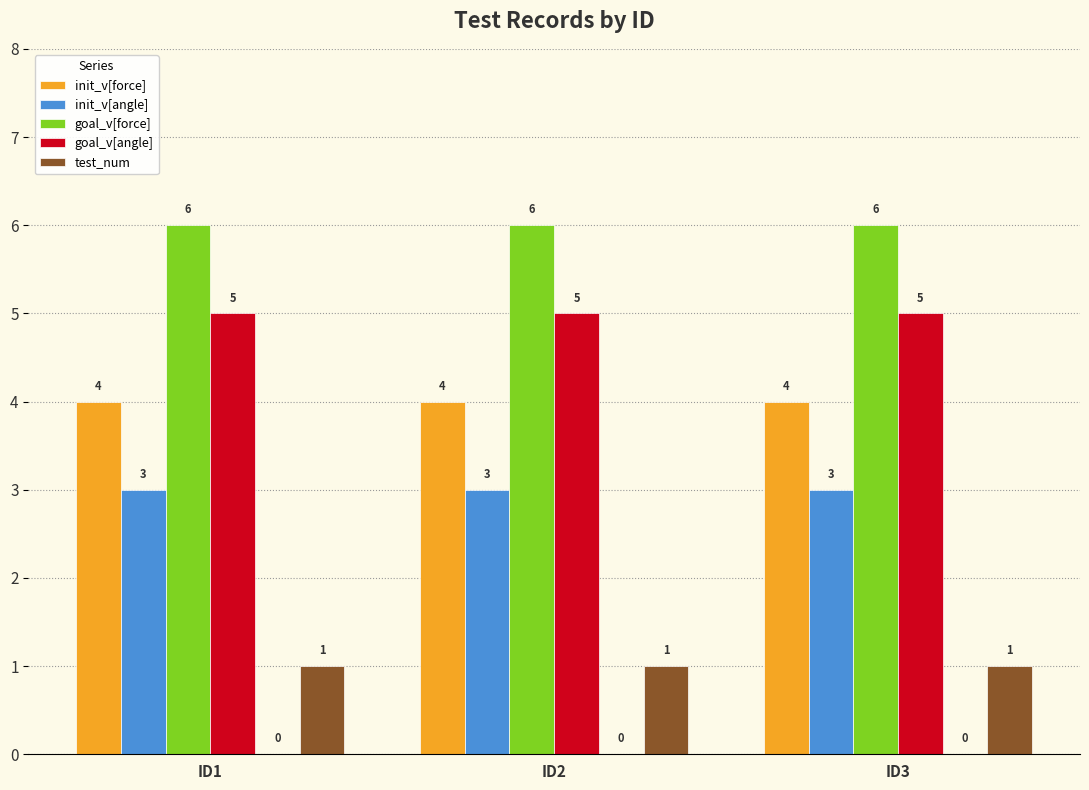

Reading left to right, extract all data points from this chart.

init_v[force]: 4	4	4
init_v[angle]: 3	3	3
goal_v[force]: 6	6	6
goal_v[angle]: 5	5	5
test_num: 1	1	1